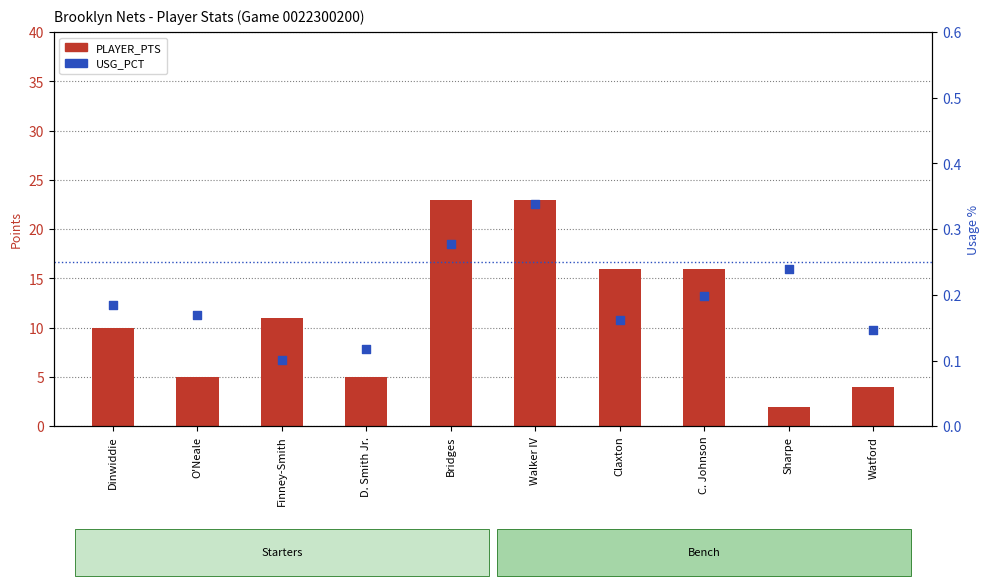

Which series reaches the minimum Y coordinate?

USG_PCT